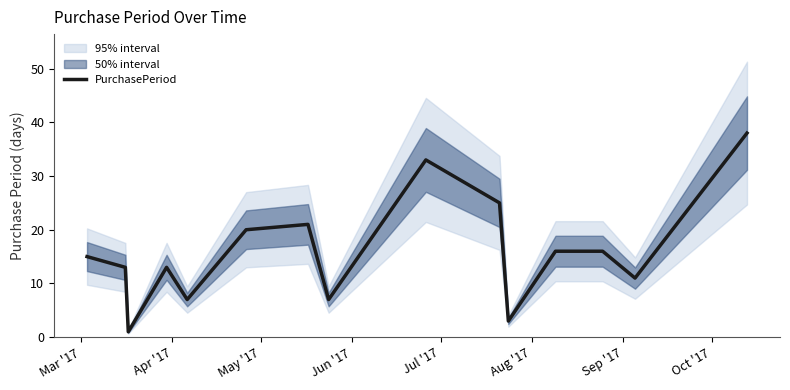

Reading left to right, transcribe all the data shown in this chart.

15	13	1	13	7	20	21	7	33	25	3	16	16	11	38